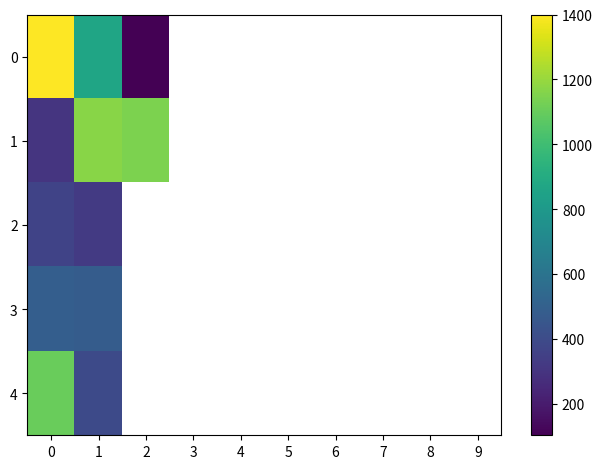

Is it true that 1 equals 1169.0 at 1?

True